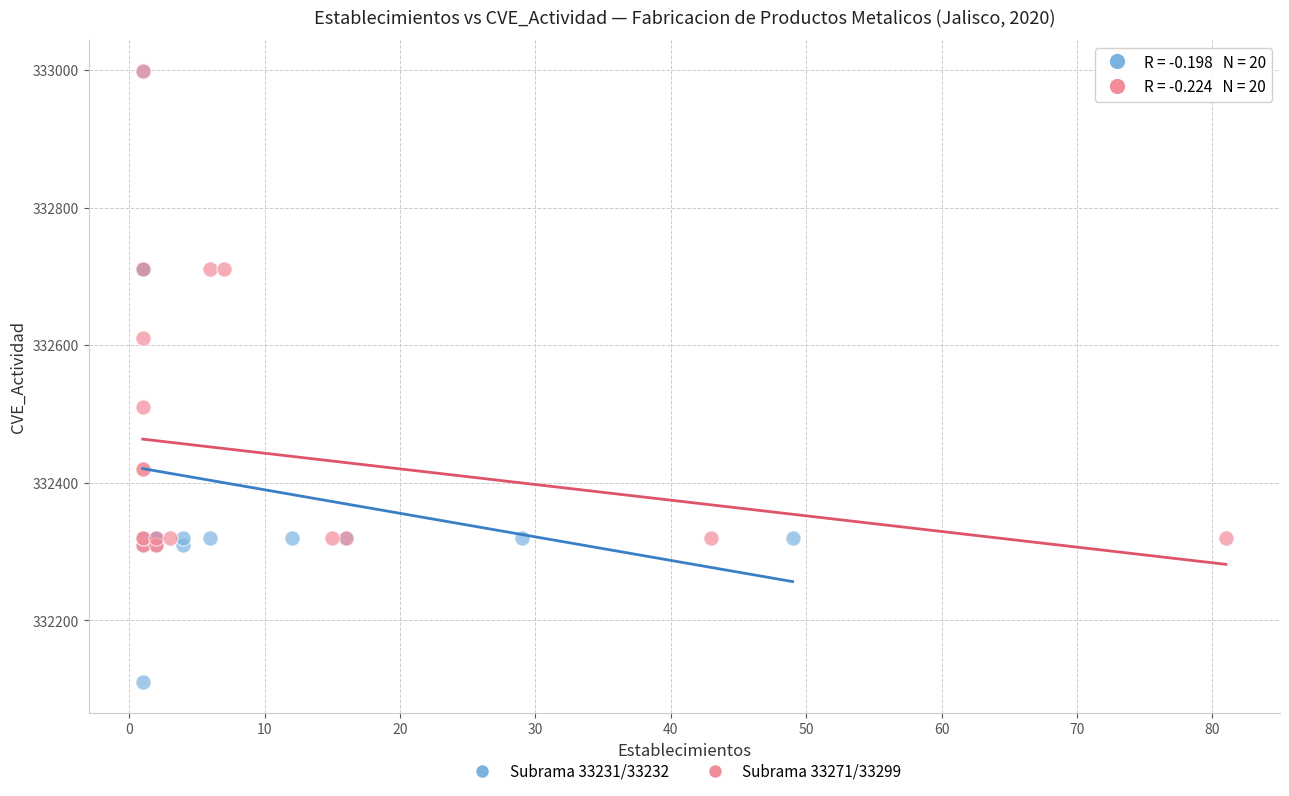

What are all the series names shown in the legend?

Subrama 33231/33232, Subrama 33271/33299